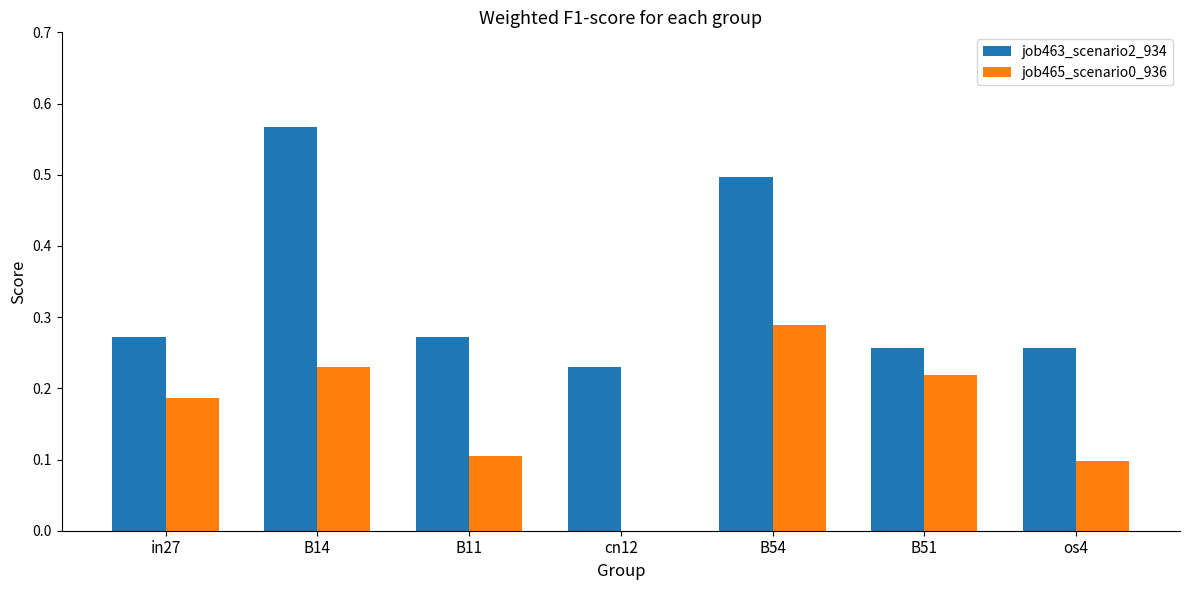

Which series has the largest total across all categories?

job463_scenario2_934